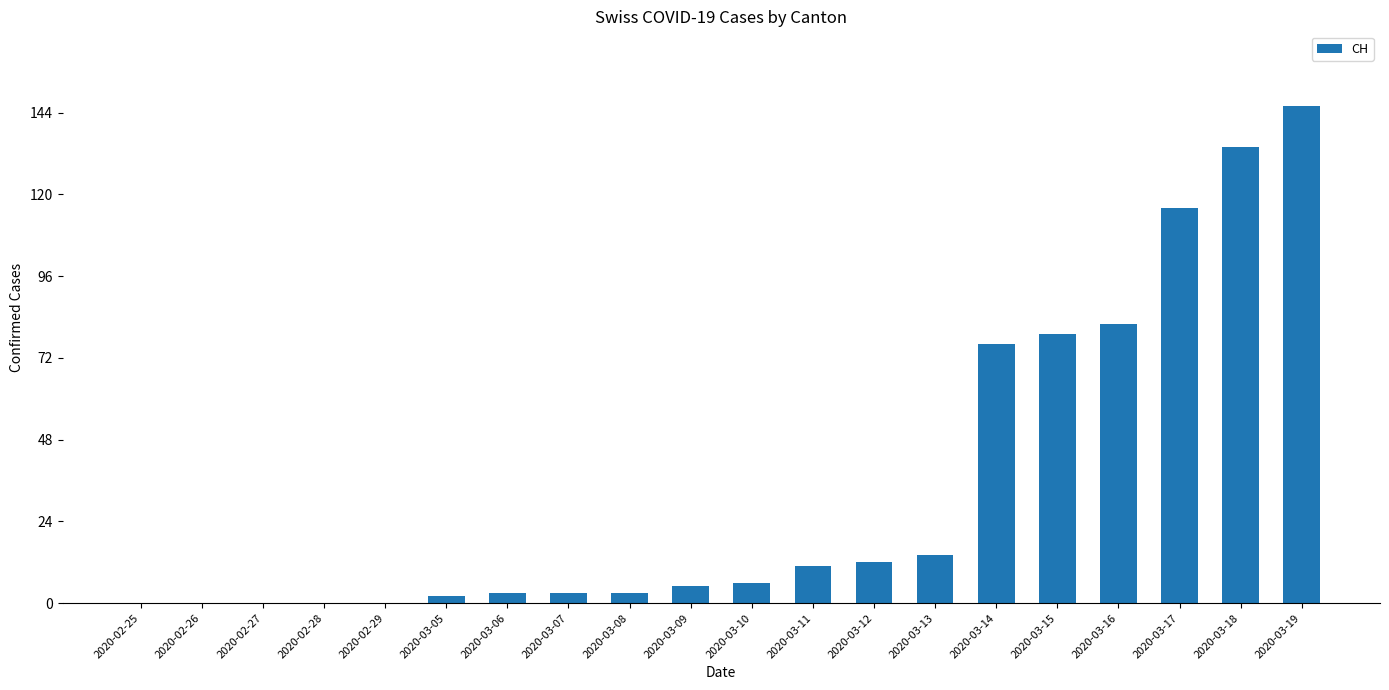

Which category has the highest value across all series?

2020-03-19